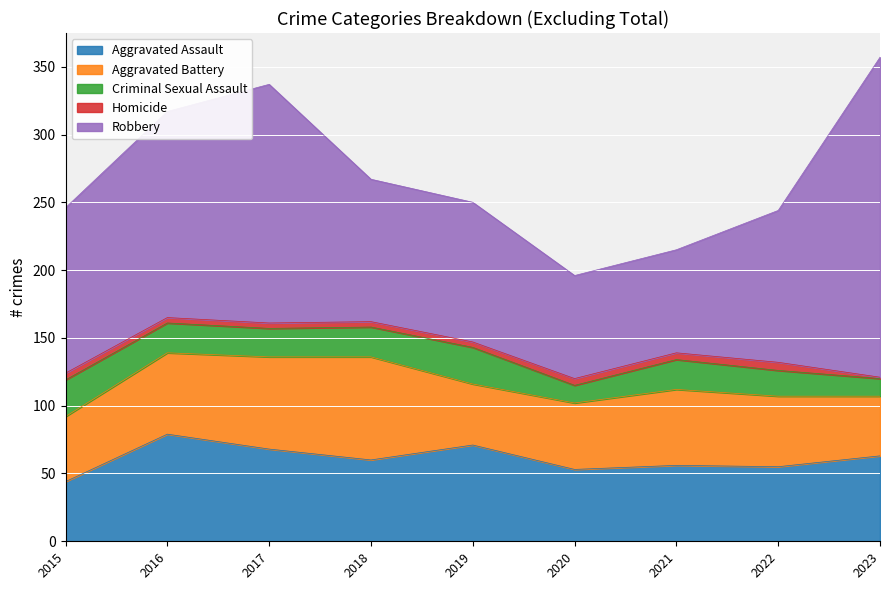

Where is the first local minimum for Aggravated Battery?

2019